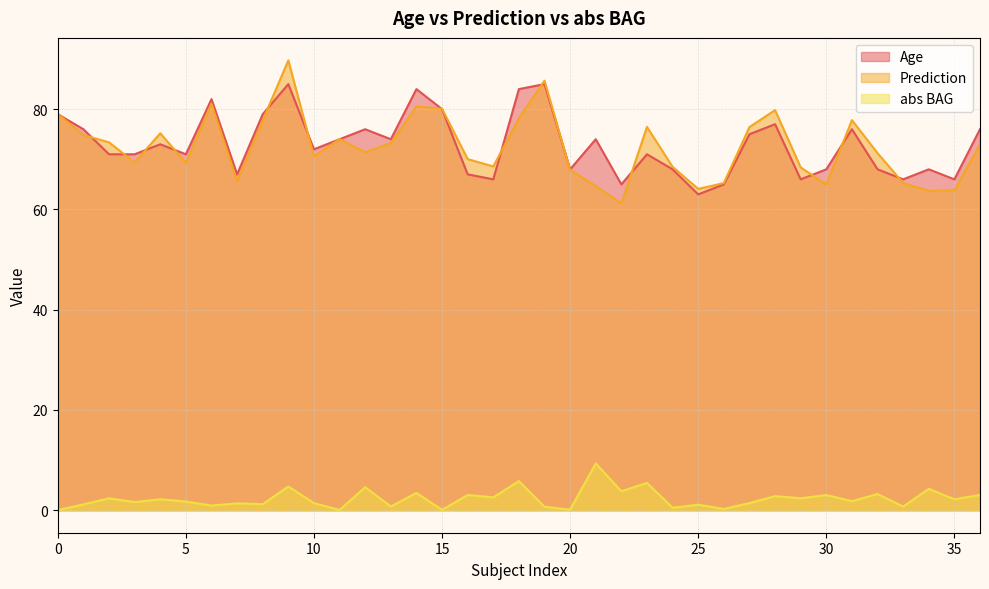

True or false: abs BAG and Prediction intersect in this chart.

False